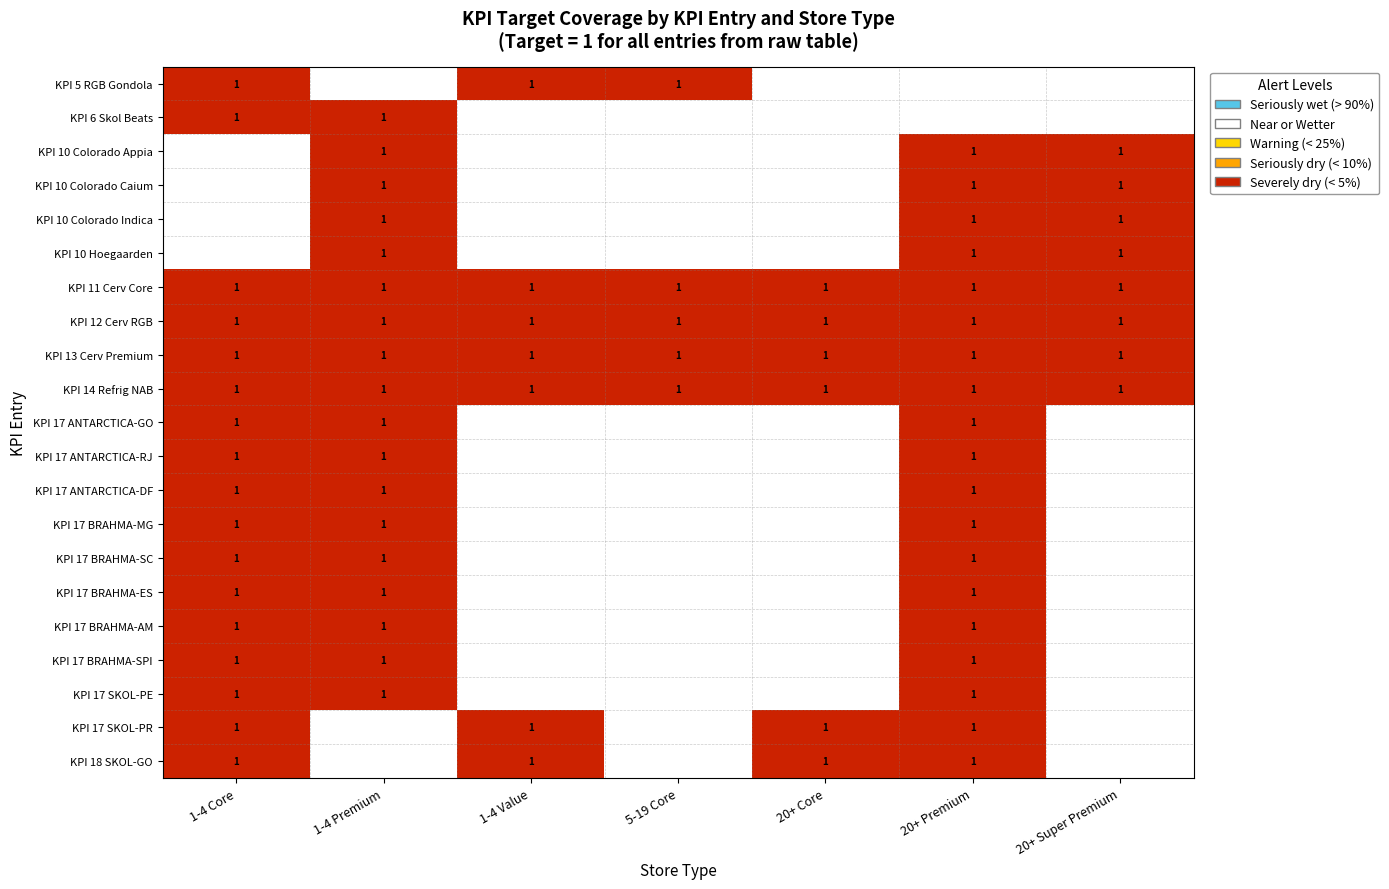

Is it true that KPI 17 ANTARCTICA-GO equals 1 at 1-4 Premium?

True